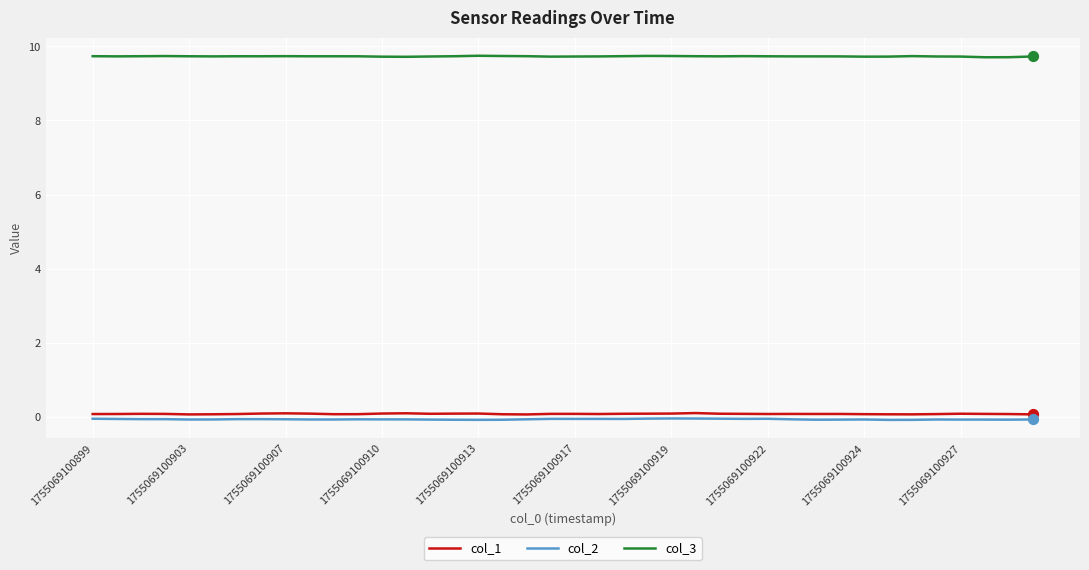

True or false: col_1 and col_3 intersect in this chart.

False